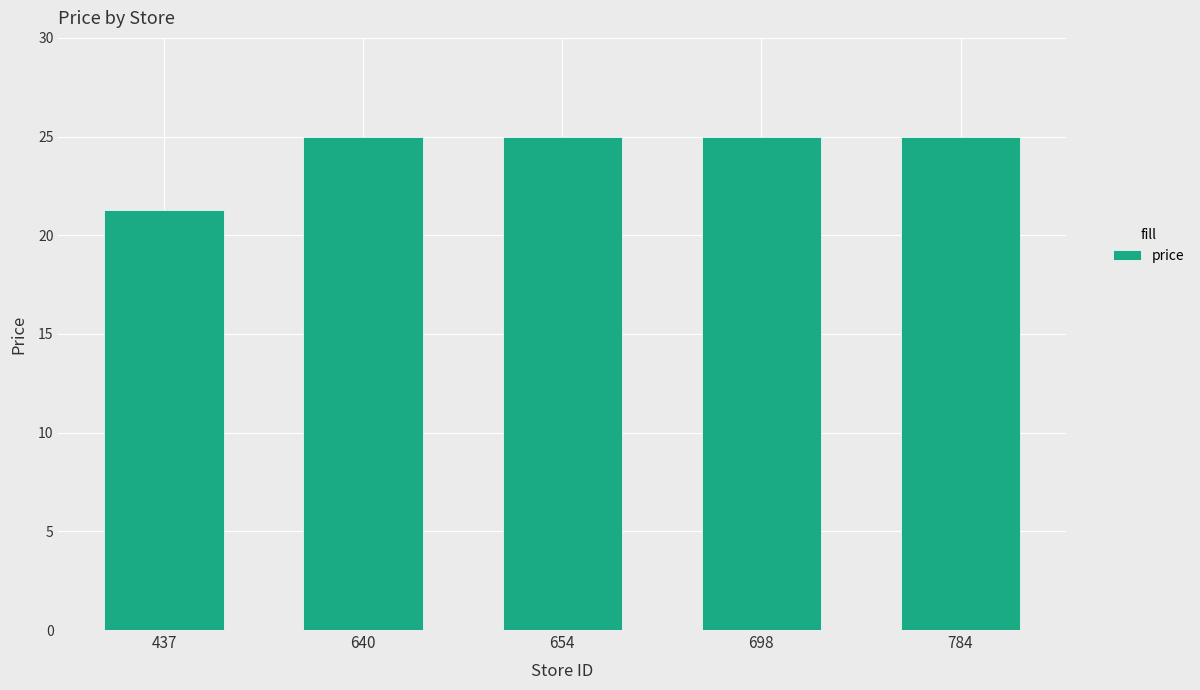

How many distinct data groups are displayed?

1